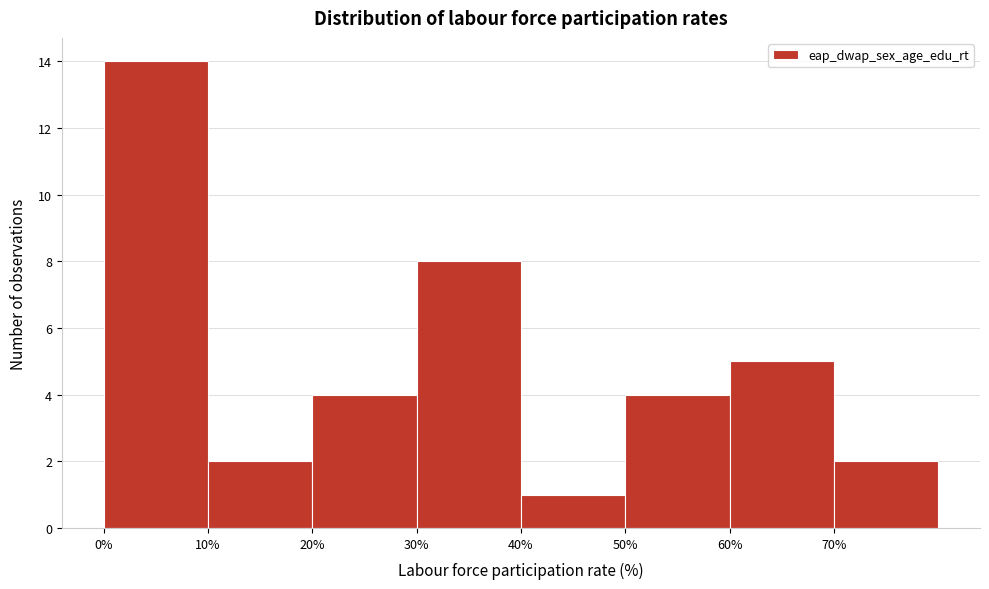

Reading left to right, transcribe this chart: for each bar, give the range it covers on the x-axis and its height. The values are not printed on the chart, so give them approximately, as read against the axis.

0 to 10: 14
10 to 20: 2
20 to 30: 4
30 to 40: 8
40 to 50: 1
50 to 60: 4
60 to 70: 5
70 to 80: 2